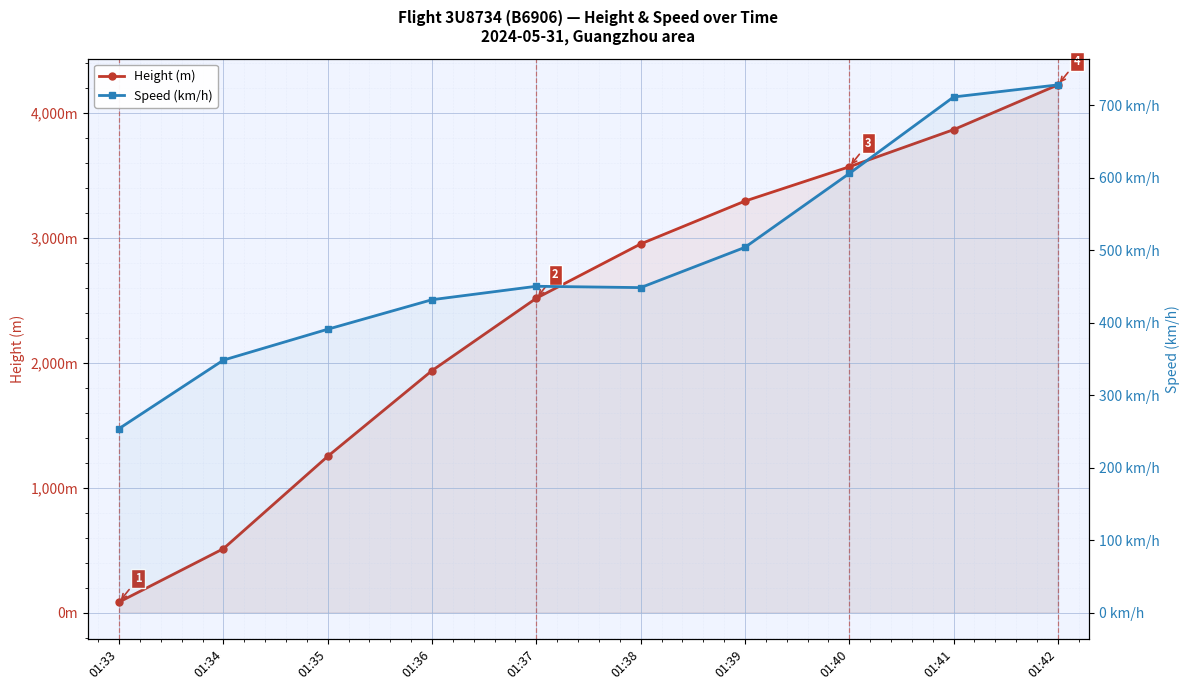

Reading left to right, extract all data points from this chart.

Height (m): 01:33=83.8	01:34=510.5	01:35=1249.7	01:36=1935.5	01:37=2514.6	01:38=2948.9	01:39=3291.8	01:40=3566.2	01:41=3863.3	01:42=4221.5
Speed (km/h): 01:33=253.7	01:34=348.2	01:35=390.8	01:36=431.5	01:37=450.0	01:38=448.2	01:39=503.7	01:40=605.6	01:41=711.2	01:42=727.8